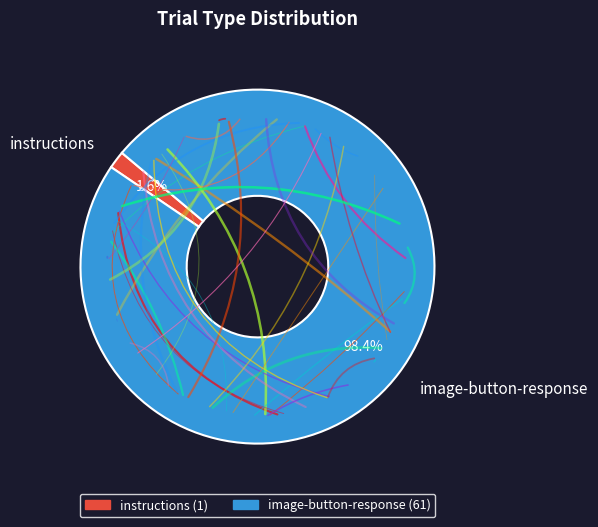

Combined, do image-button-response and instructions account for over 50%?

Yes